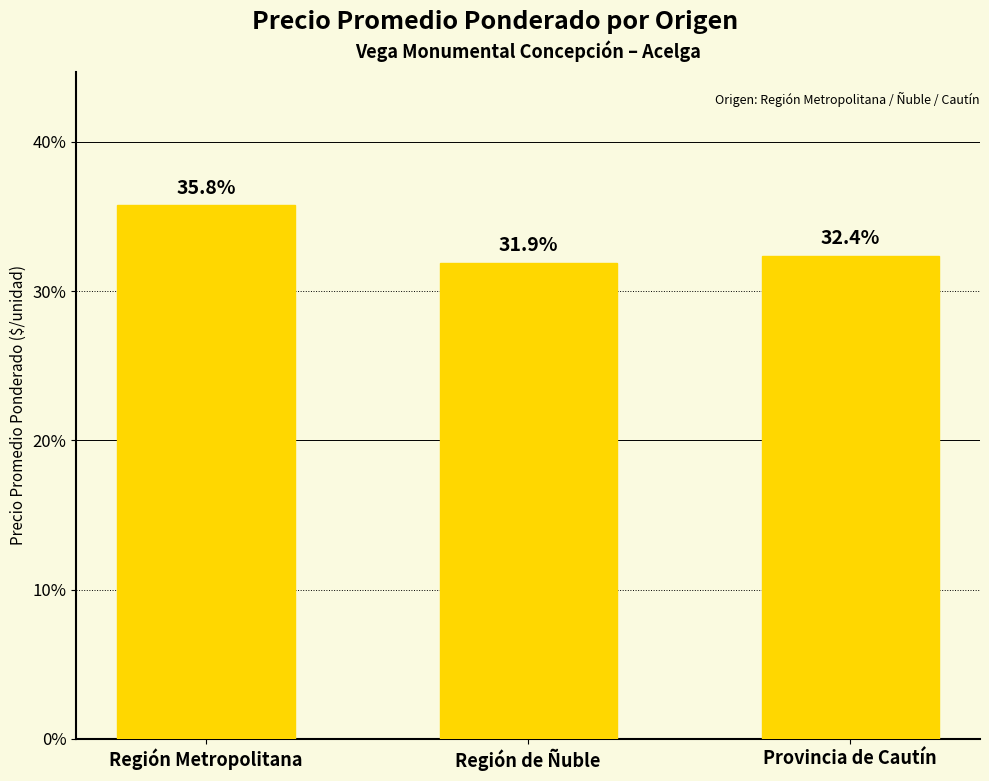

What is the maximum value shown in the chart?

35.8